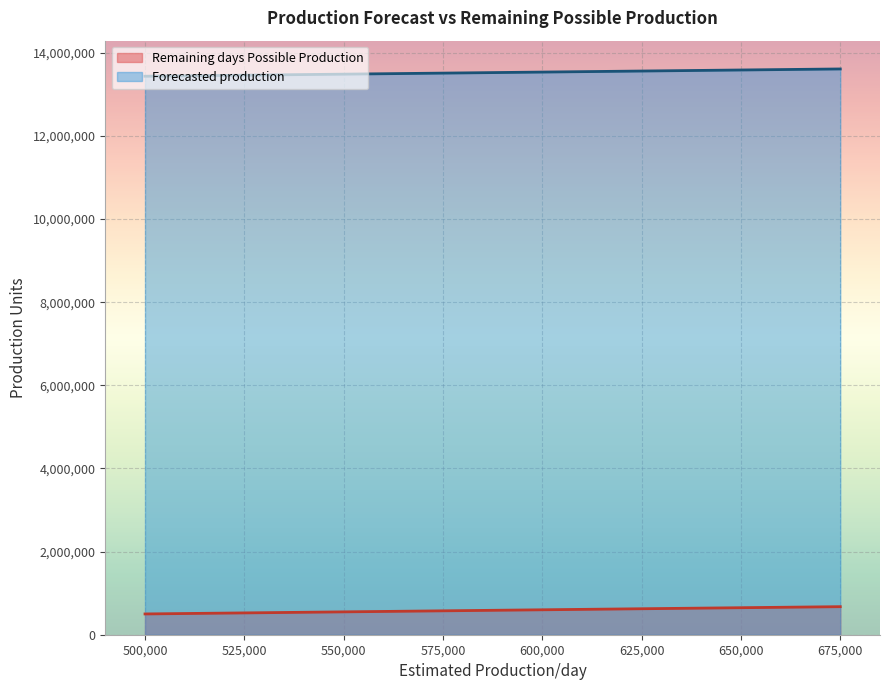

Where does the Forecasted production series first go above 13543797?

640000